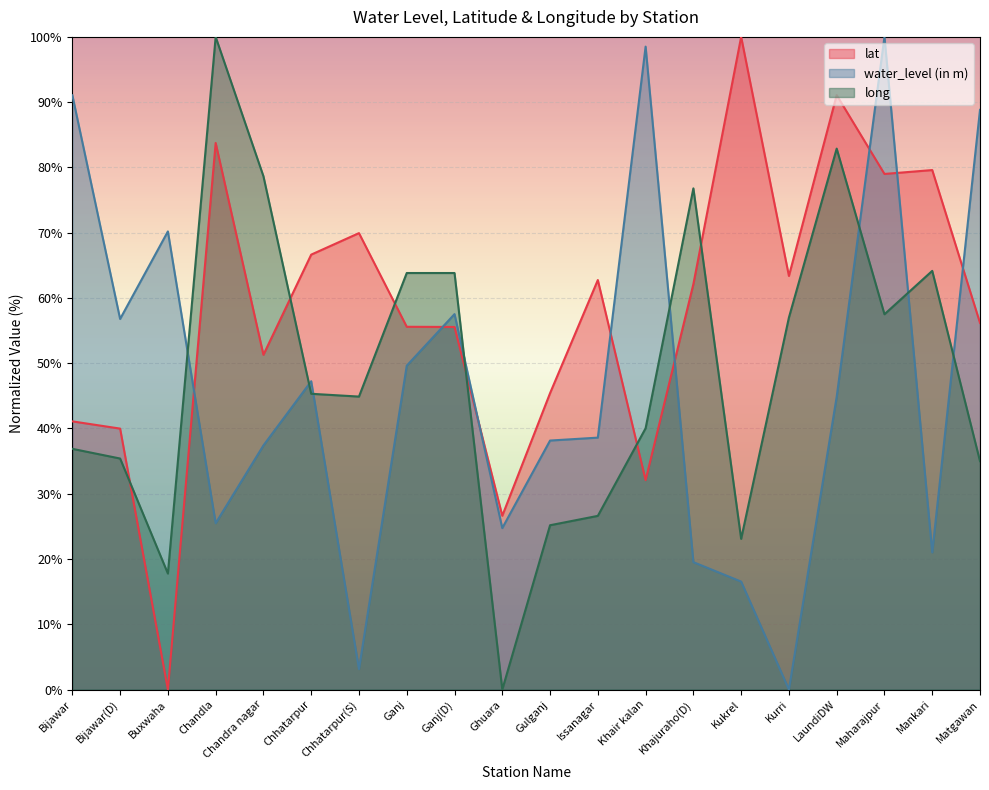

Which category has the highest value in the long series?

Chandla